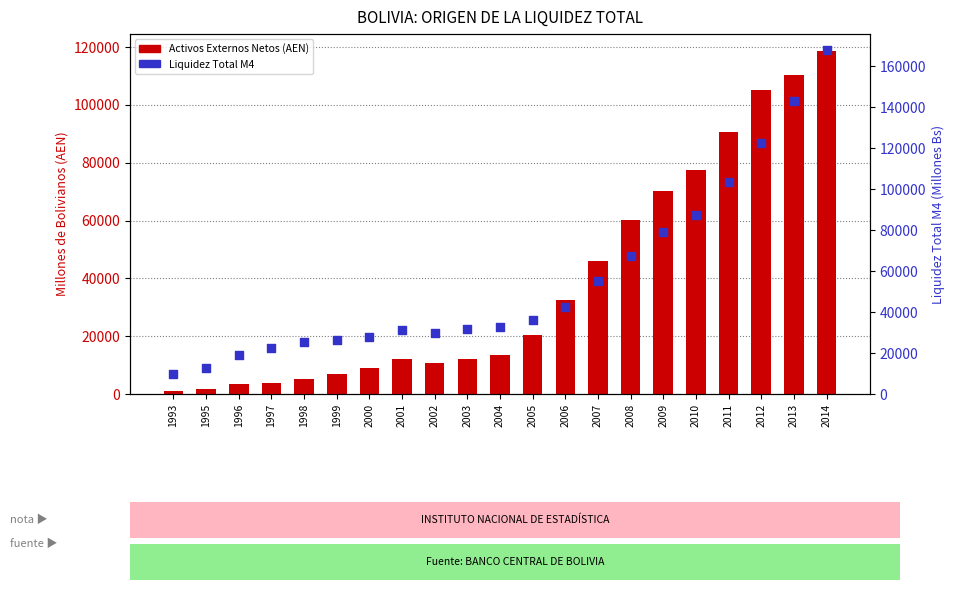

What are all the series names shown in the legend?

Activos Externos Netos, Liquidez Total M4